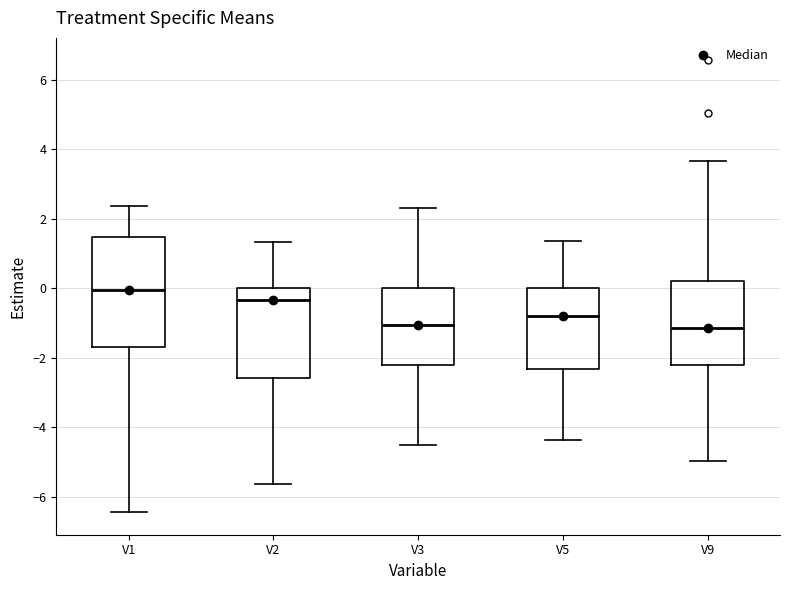

Which box's median line is the highest?

V1